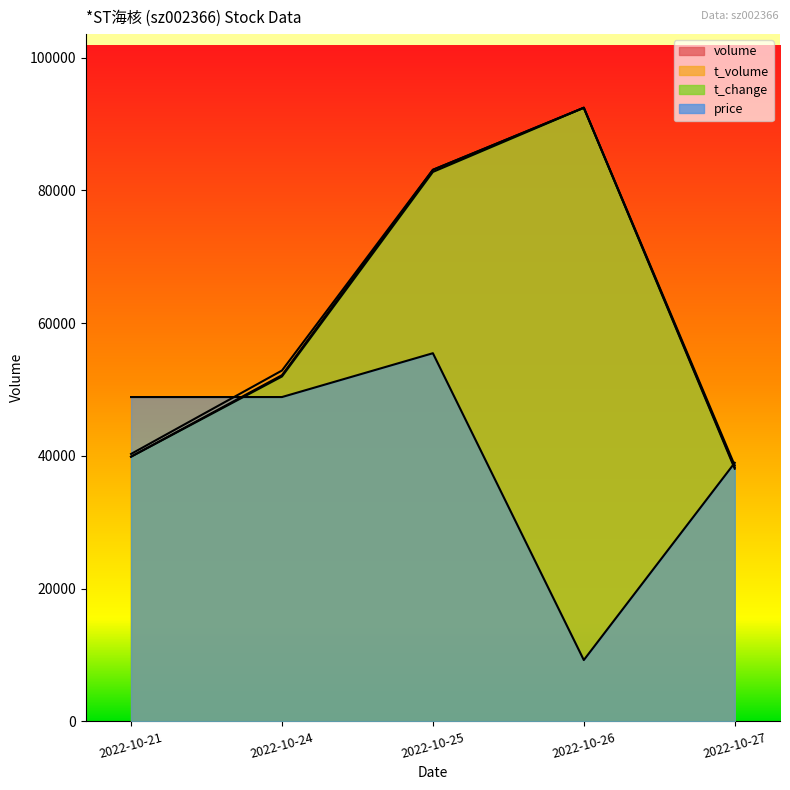

How many intersections are there between t_change and price?

2